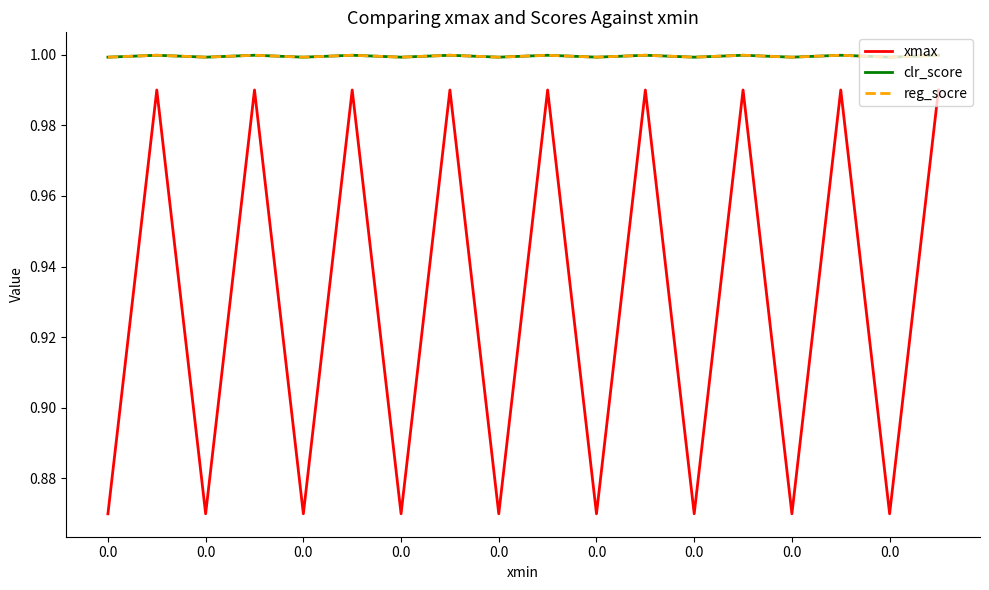

True or false: clr_score and reg_socre intersect in this chart.

False